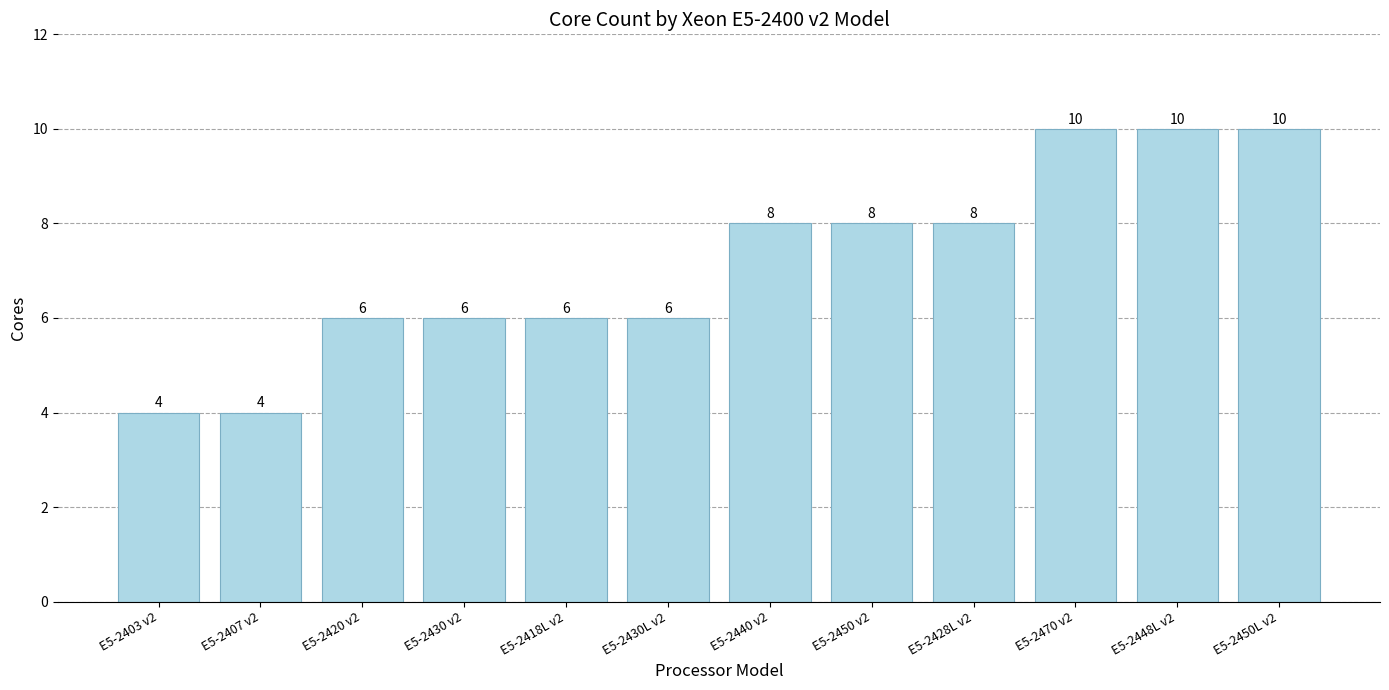

What is the label of the 12th bar from the left?

E5-2450L v2